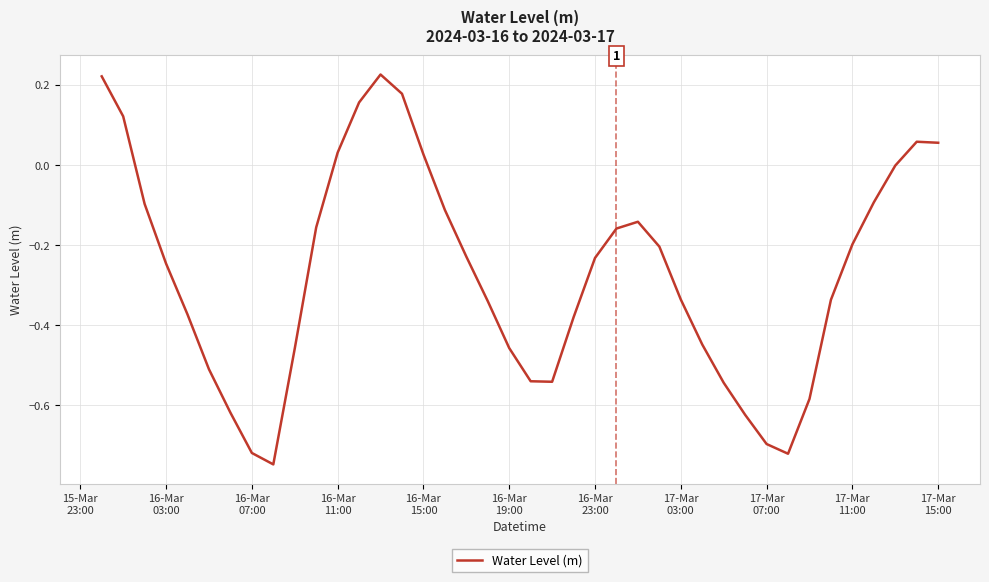

What is the difference between the maximum and minimum values?

1.0